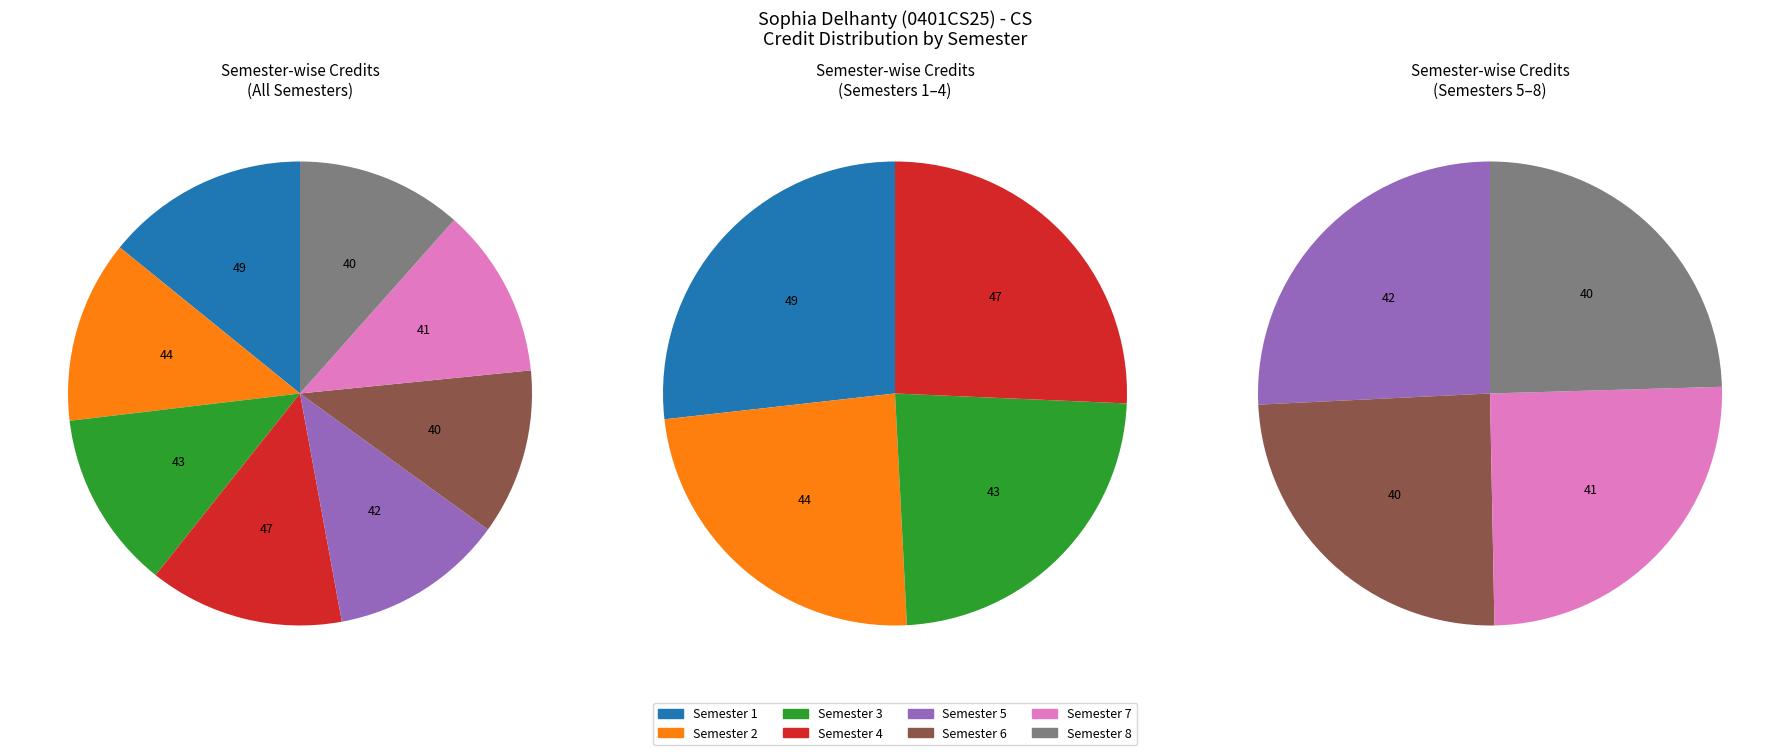

Is there any slice that represents more than half of the pie?

No